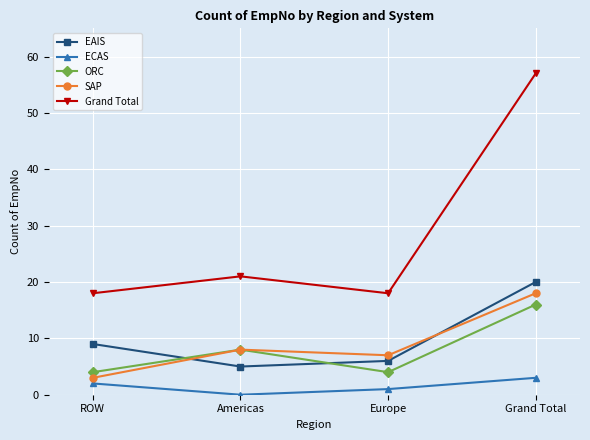

How many lines are shown in the chart?

5